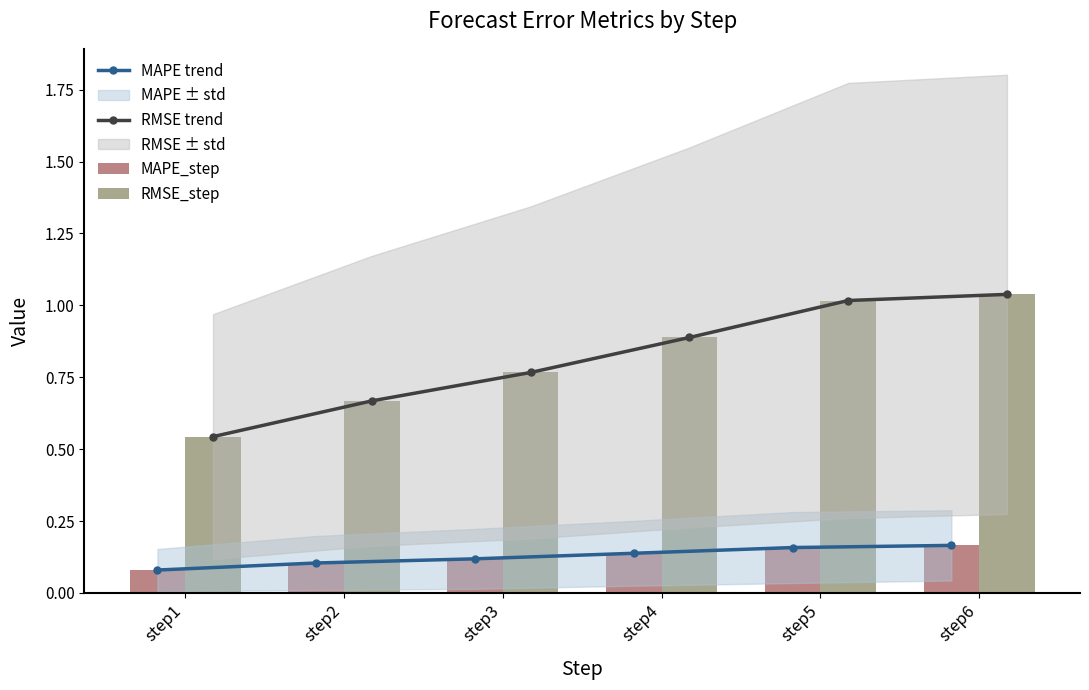

Which series has the largest total across all categories?

RMSE trend